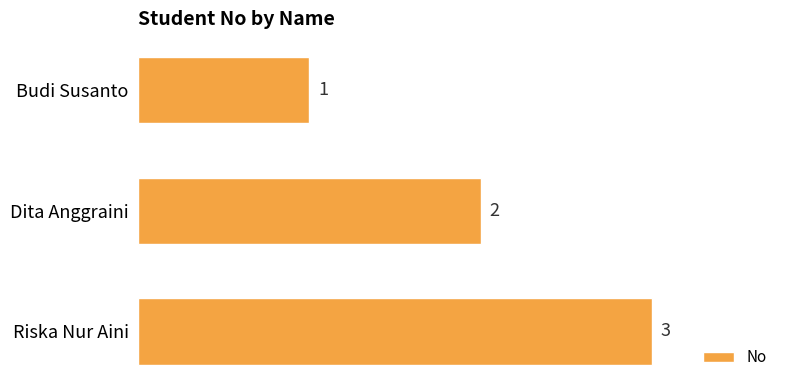

How many data points are less than 2?

1